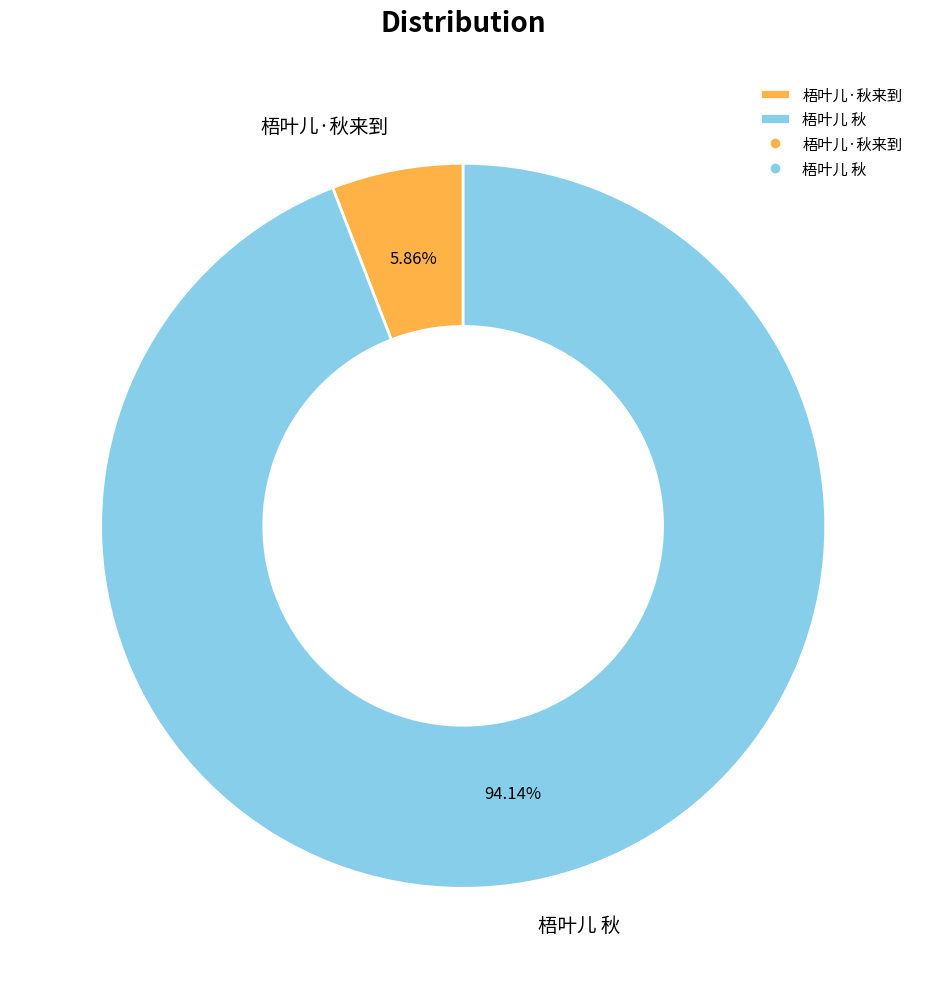

Count the number of slices in the pie.

2